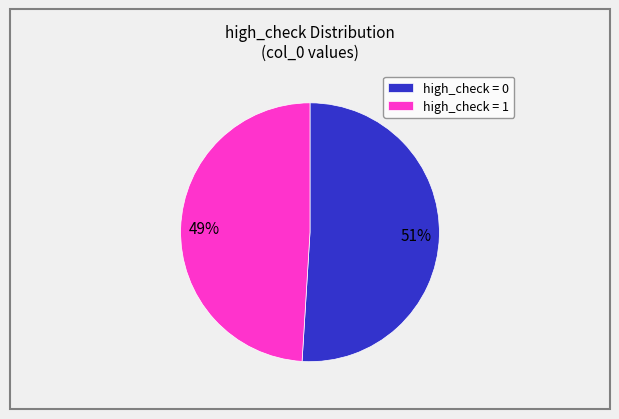

Count the number of slices in the pie.

2